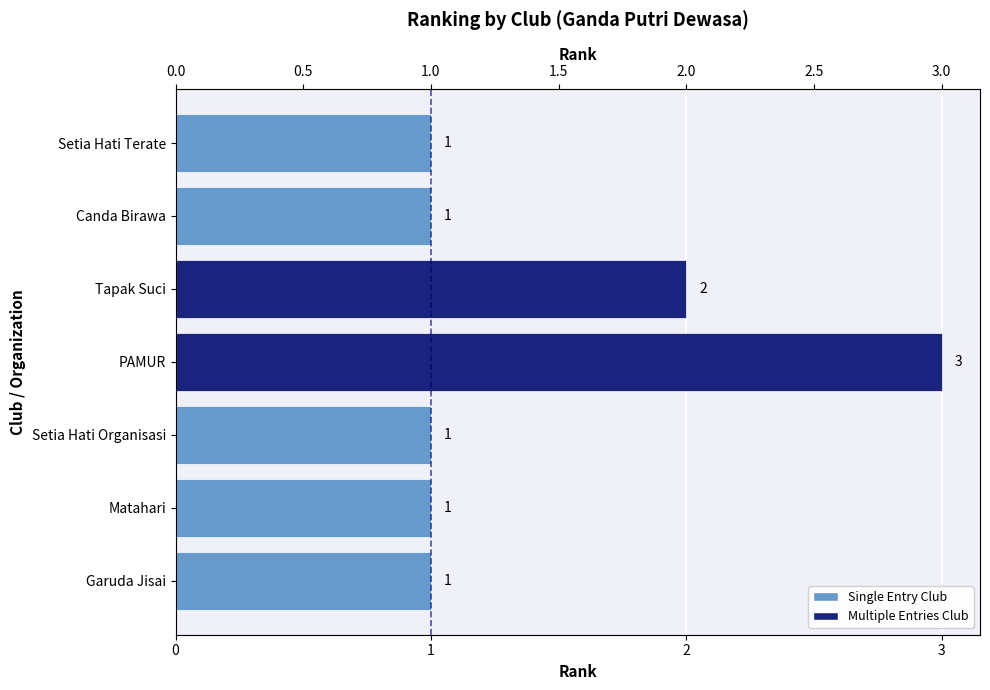

Between Canda Birawa and Matahari, which is larger?

Canda Birawa